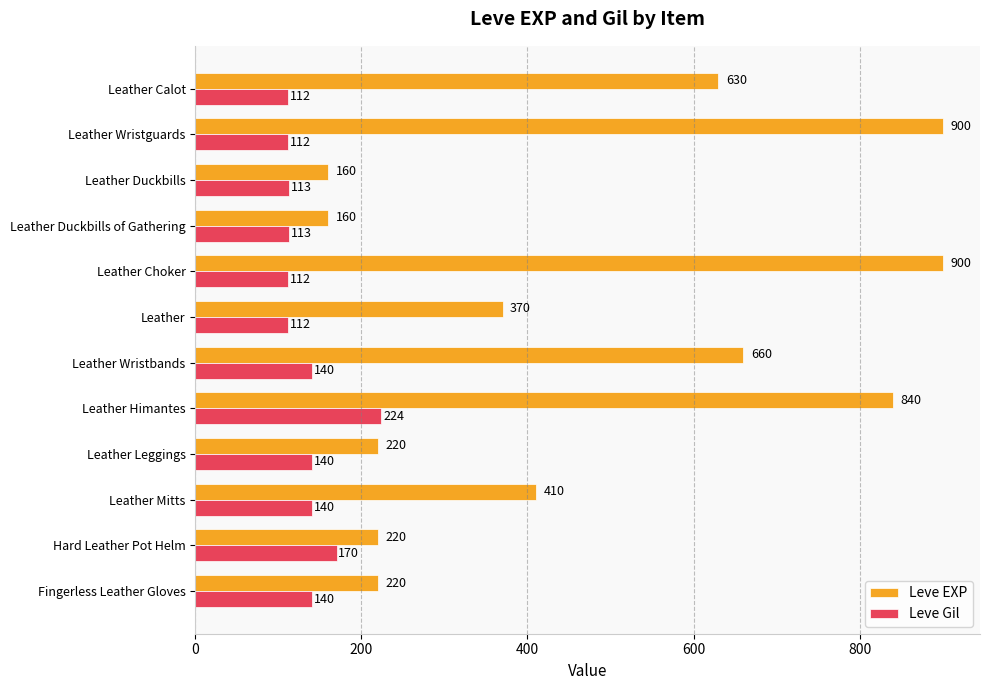

At which label is Leve Gil closest to 168?

Hard Leather Pot Helm